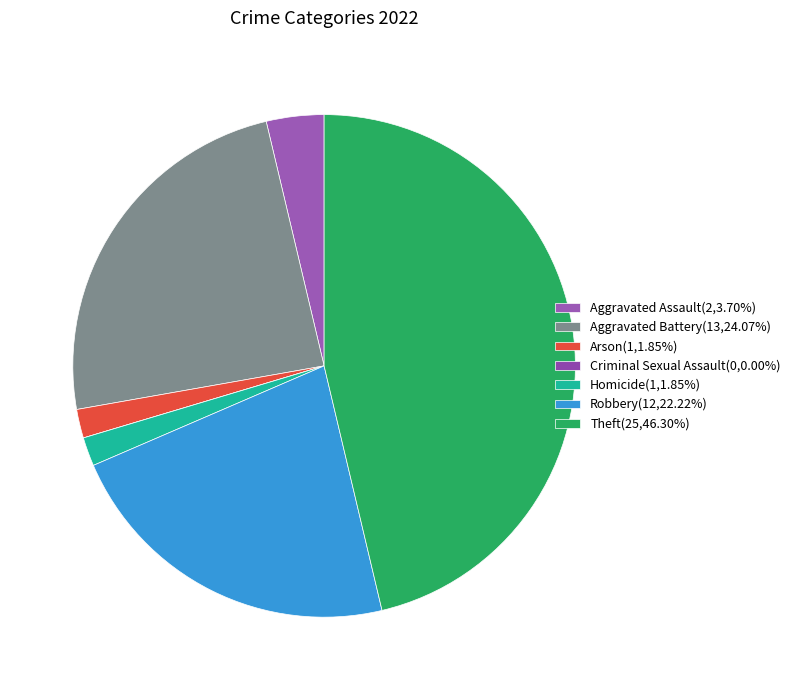

What is the change in value from Criminal Sexual Assault to Homicide?

+1